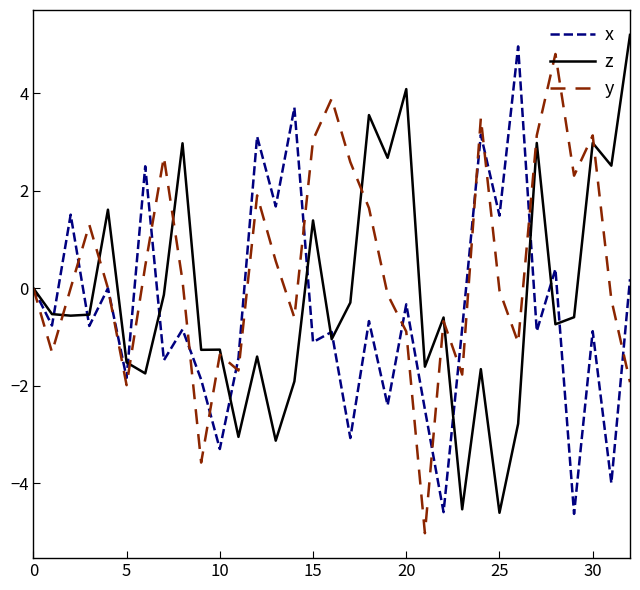

What is the minimum value for y?

-5.0